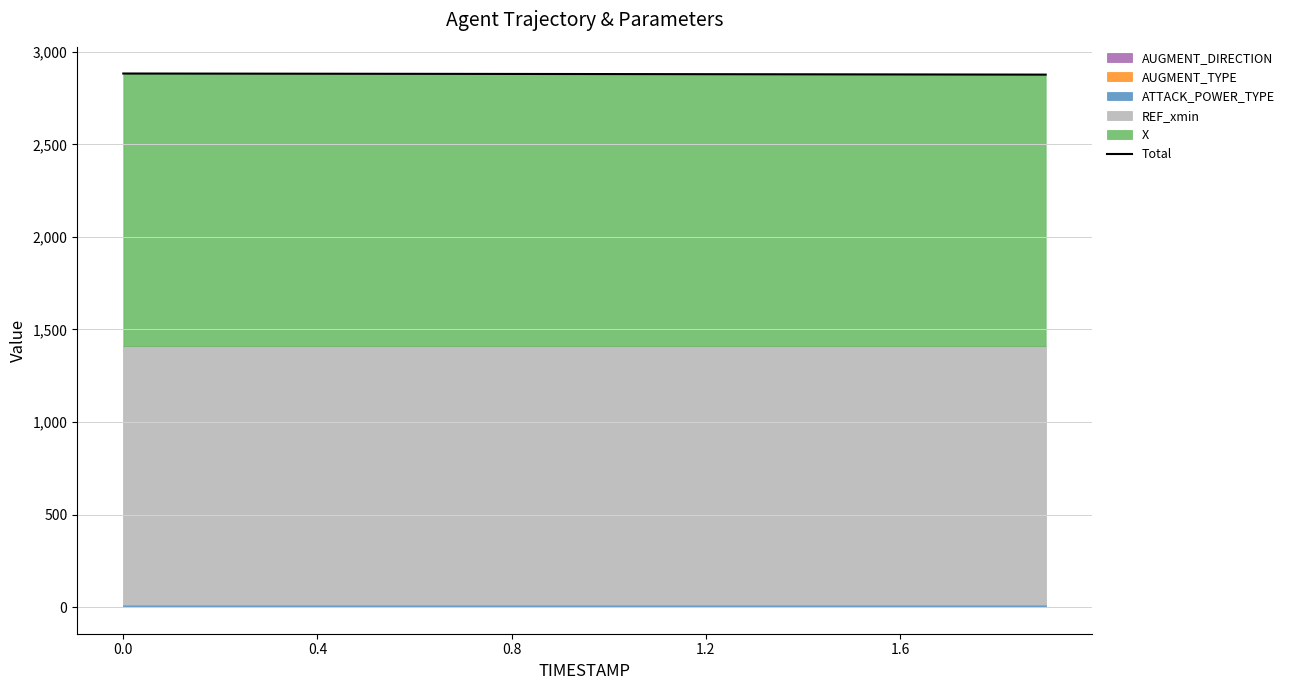

What is the maximum value shown in the chart?

2883.4